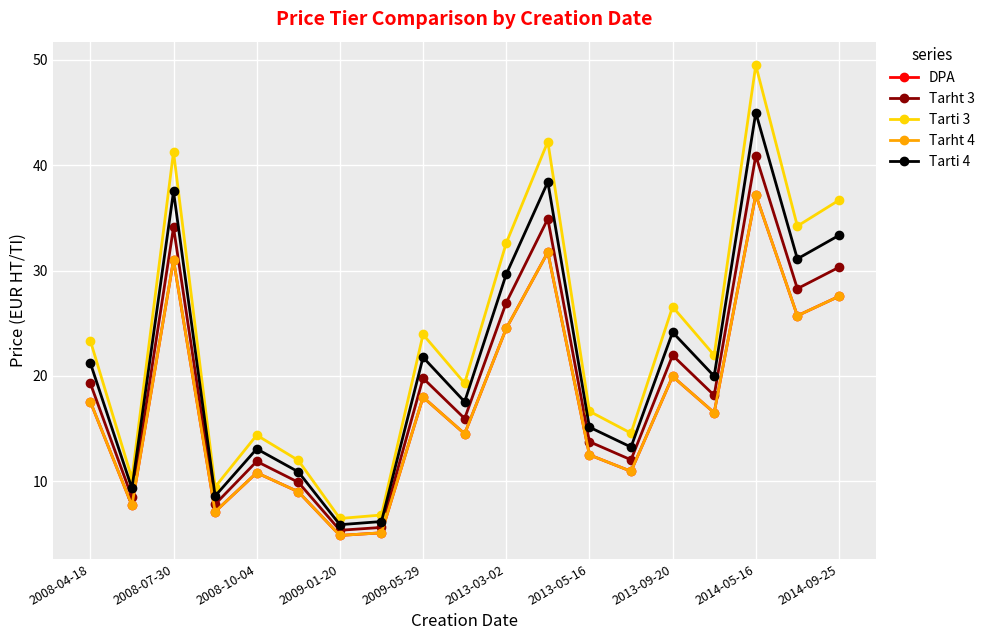

Does the chart have visible grid lines?

Yes